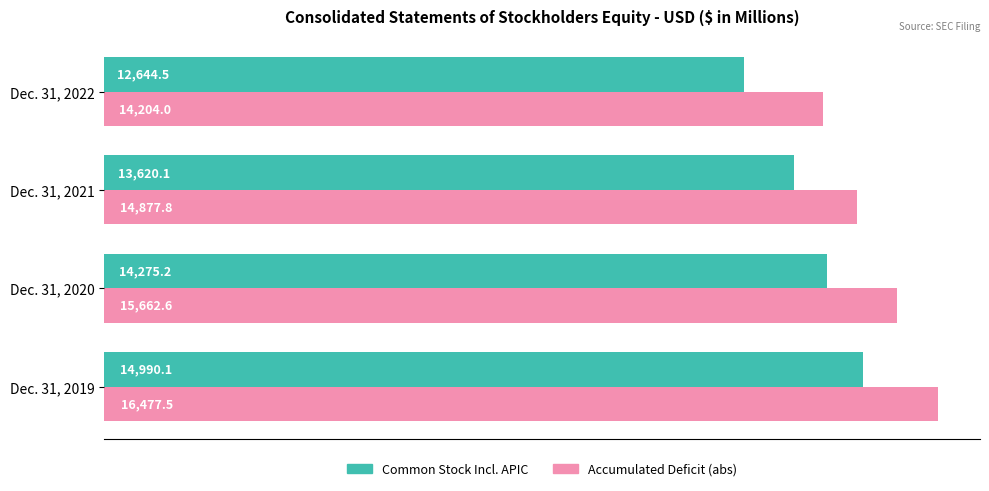

What is the spread (max minus min) of values at Dec. 31, 2019?

1487.4